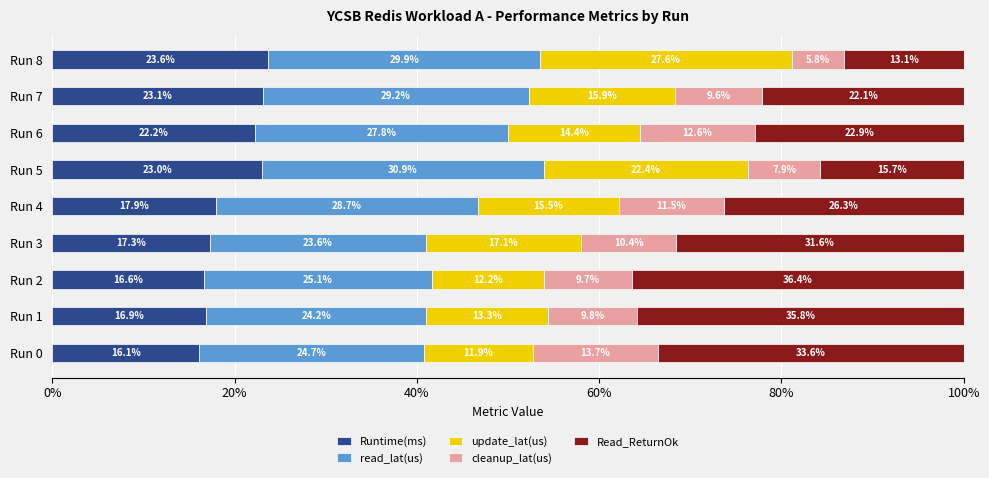

How many data points in Runtime(ms) are above 17?

6